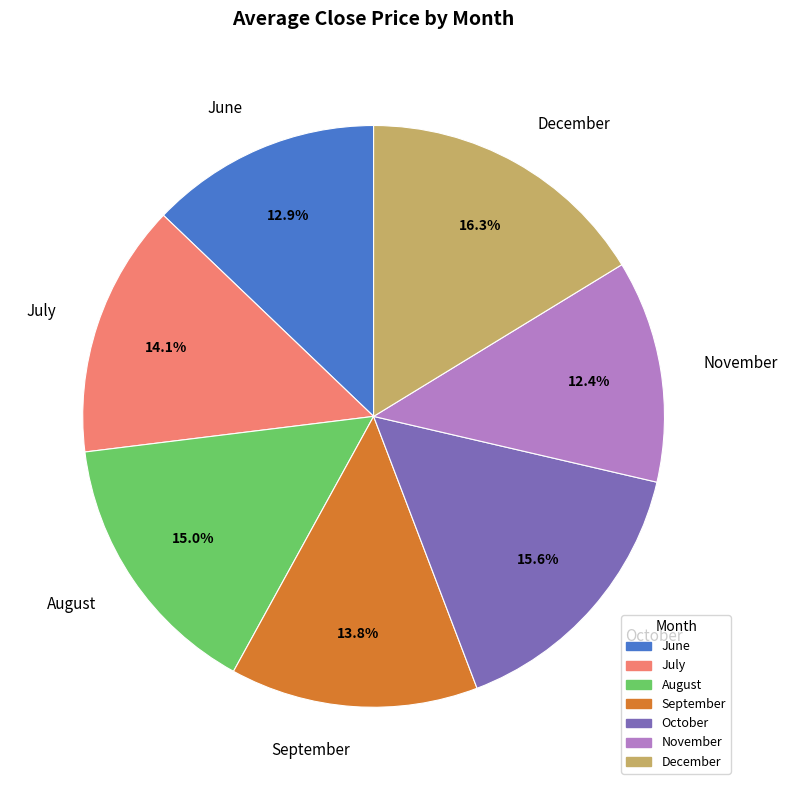

How many segments does this pie chart have?

7